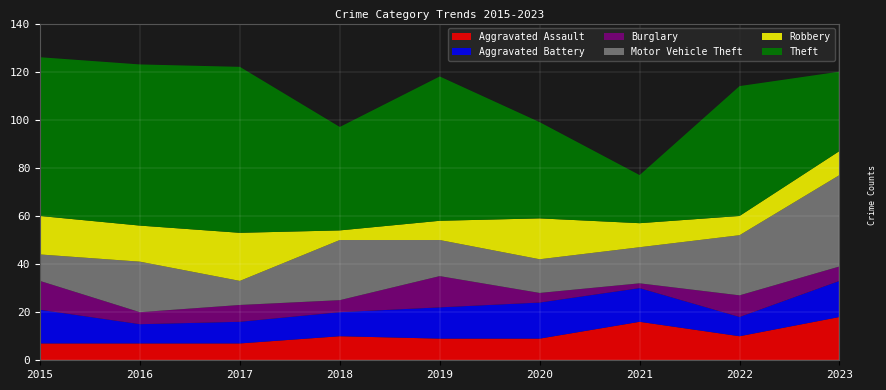

Reading left to right, what are all the values shown in this chart?

Aggravated Assault: 2015=7	2016=7	2017=7	2018=10	2019=9	2020=9	2021=16	2022=10	2023=18
Aggravated Battery: 2015=14	2016=8	2017=9	2018=10	2019=13	2020=15	2021=14	2022=8	2023=15
Burglary: 2015=12	2016=5	2017=7	2018=5	2019=13	2020=4	2021=2	2022=9	2023=6
Motor Vehicle Theft: 2015=11	2016=21	2017=10	2018=25	2019=15	2020=14	2021=15	2022=25	2023=38
Robbery: 2015=16	2016=15	2017=20	2018=4	2019=8	2020=17	2021=10	2022=8	2023=10
Theft: 2015=66	2016=67	2017=69	2018=43	2019=60	2020=40	2021=20	2022=54	2023=33